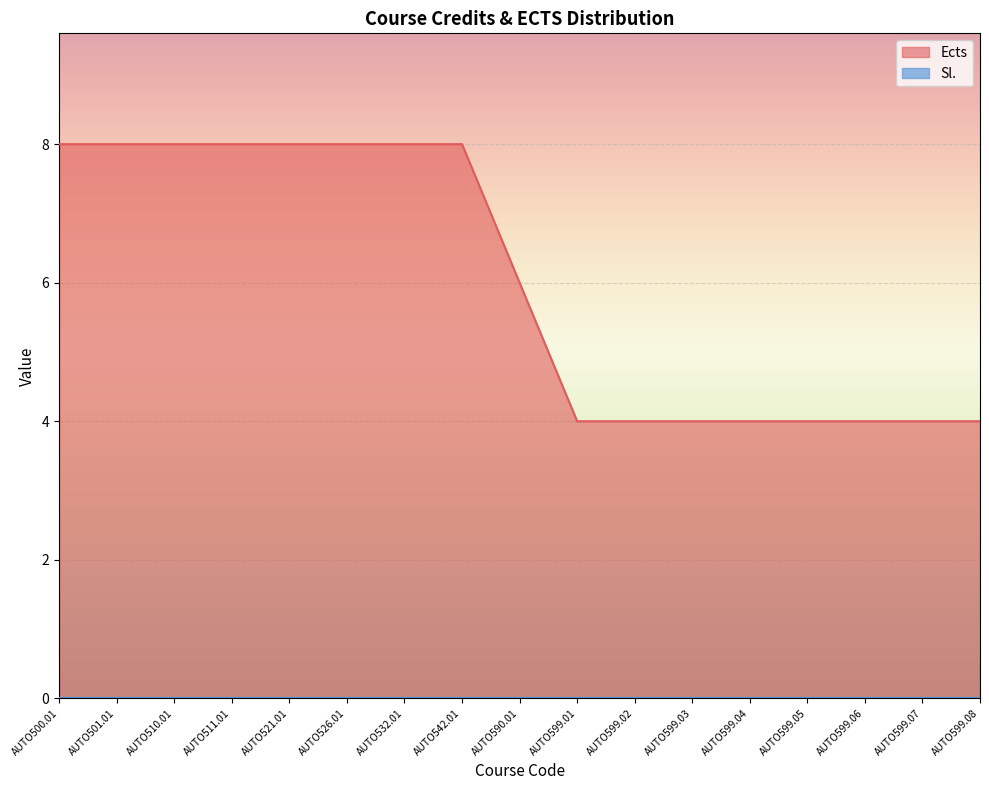

Rank the categories by value from lowest to highest.

AUTO599.01, AUTO599.02, AUTO599.03, AUTO599.04, AUTO599.05, AUTO599.06, AUTO599.07, AUTO599.08, AUTO590.01, AUTO500.01, AUTO501.01, AUTO510.01, AUTO511.01, AUTO521.01, AUTO526.01, AUTO532.01, AUTO542.01